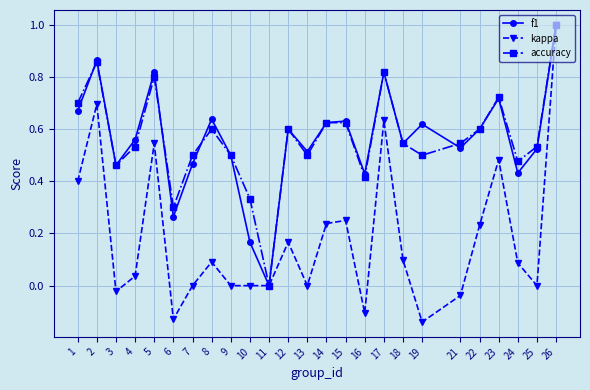

How many data points in accuracy are above 0?

24